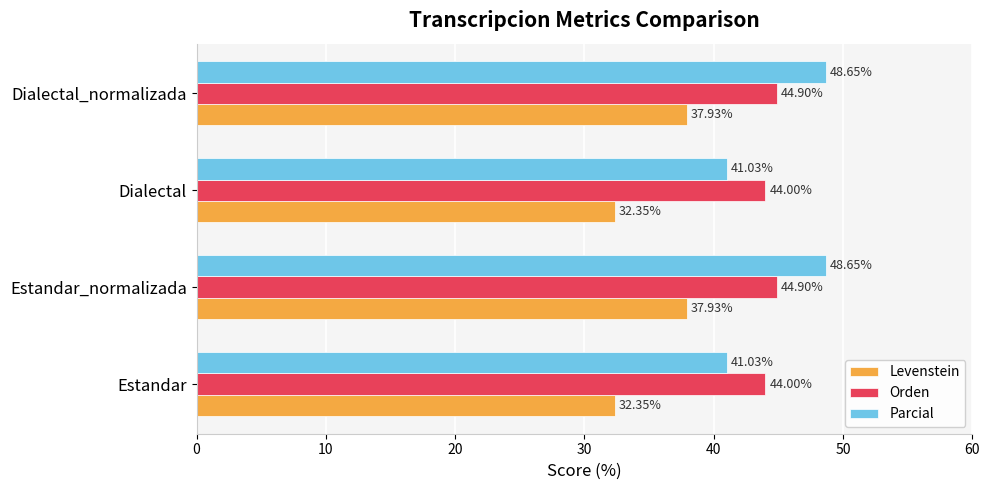

What is the sum of all Levenstein values?

140.6